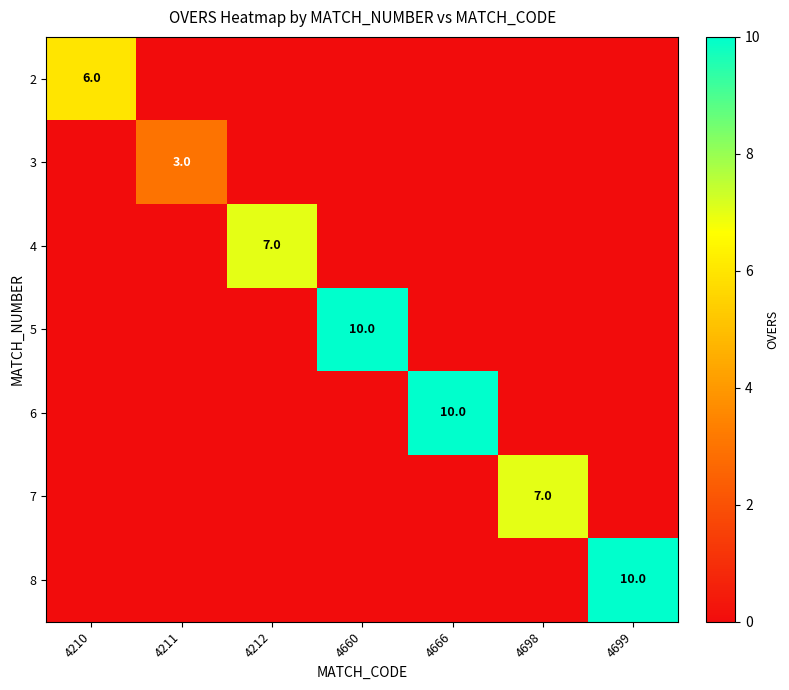

Between 4698 and 4210, which is larger?

4210